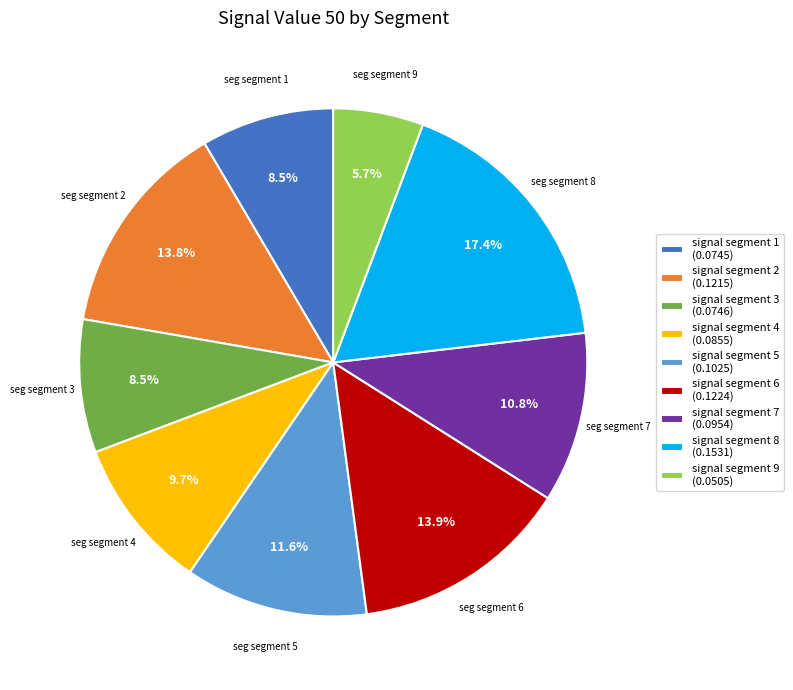

Does signal segment 7 represent more than half of the total?

No